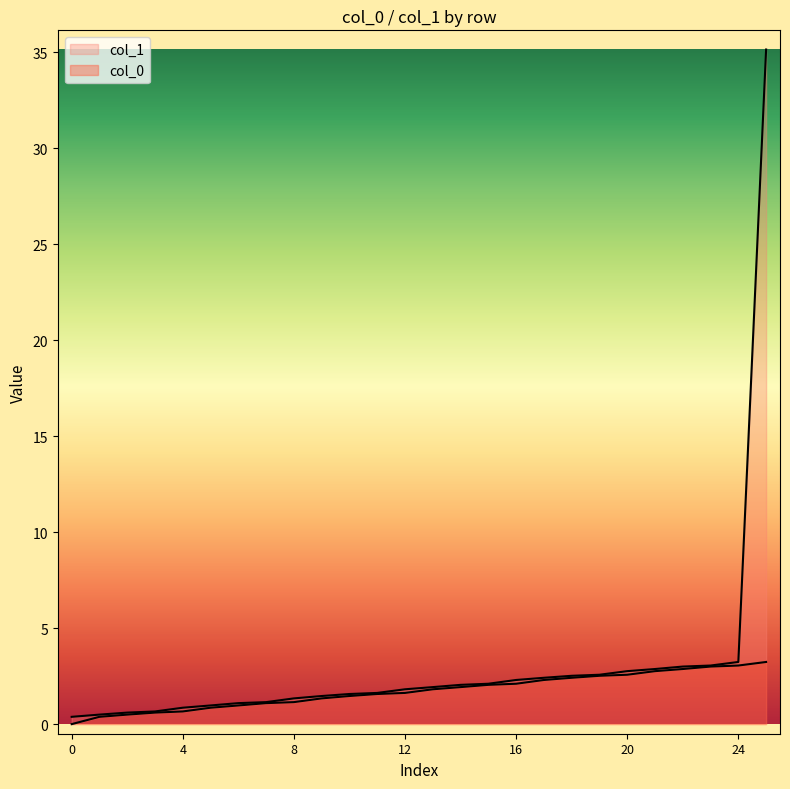

What is the total value across all series at 4?

0.9